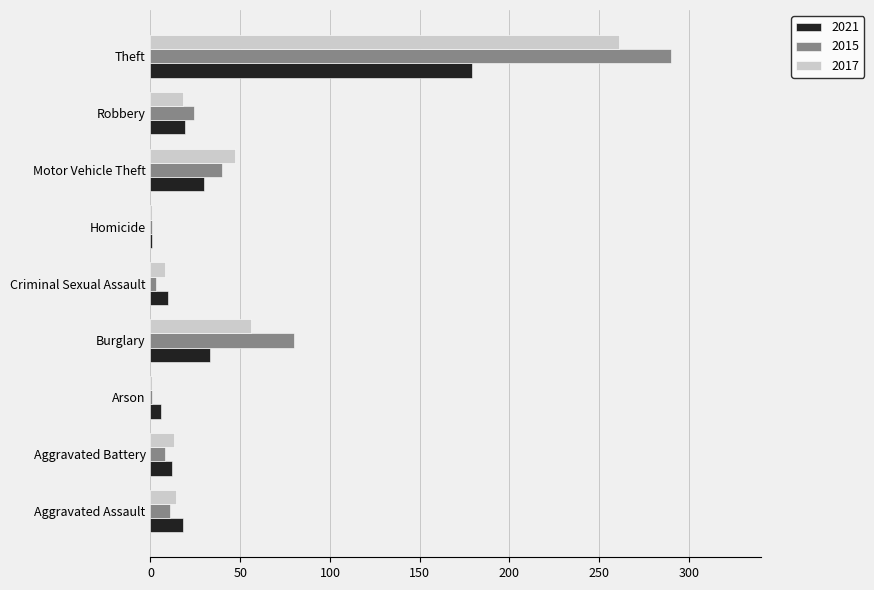

How many series are shown in this chart?

3